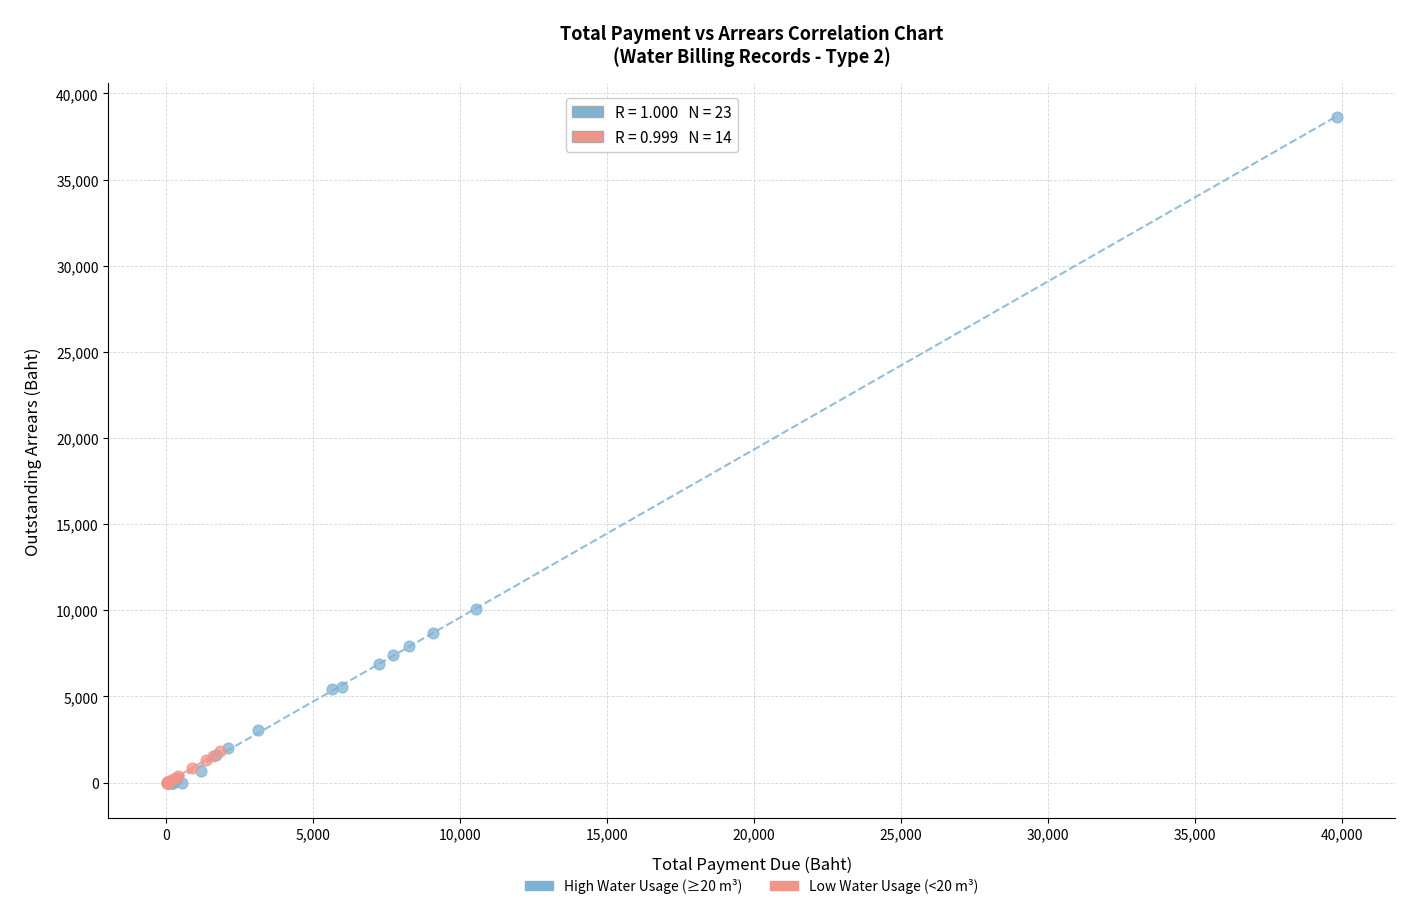

Which series has the largest Y range (max minus min)?

High Water Usage (≥20 m³)